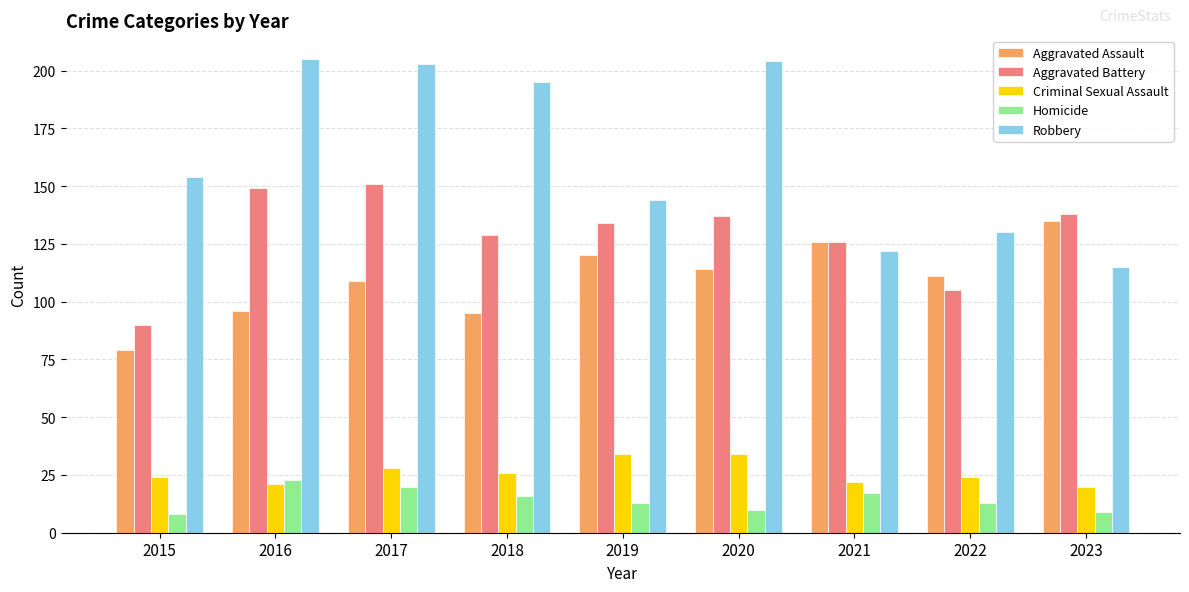

What is the value of the Aggravated Assault bar at the 8th from the left?

111